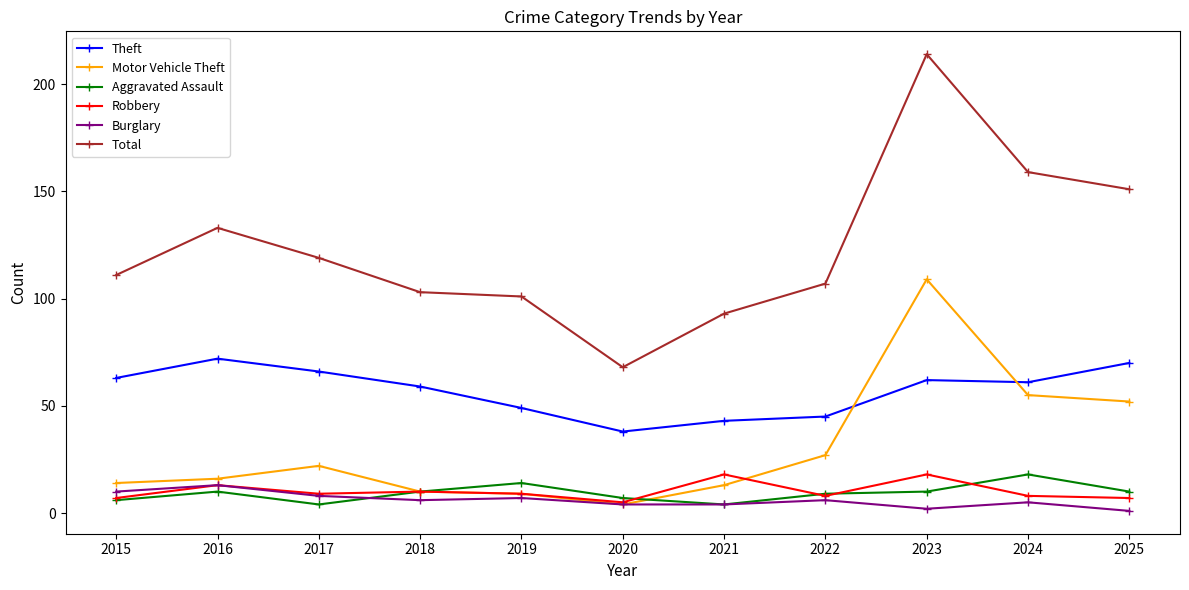

True or false: Theft has a value of 27 at 2016.

False